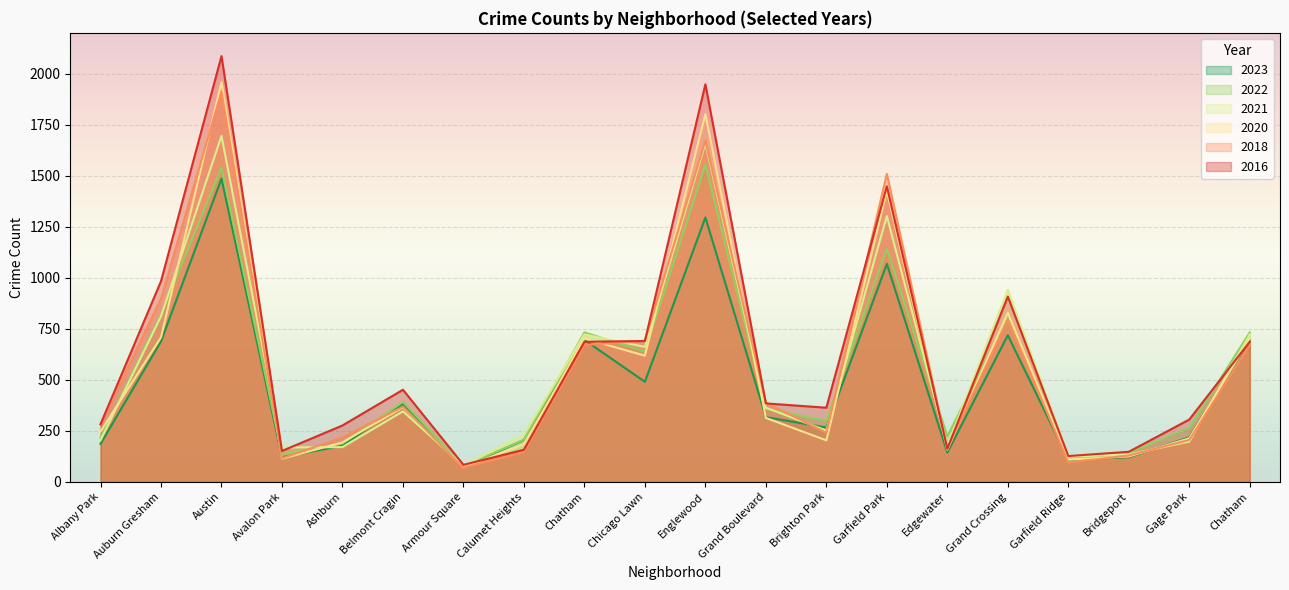

What is the difference between the 2018 values at Calumet Heights and Armour Square?

76